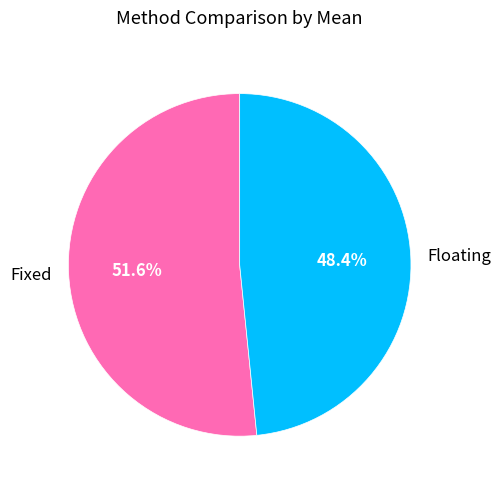

How many slices are in this pie chart?

2